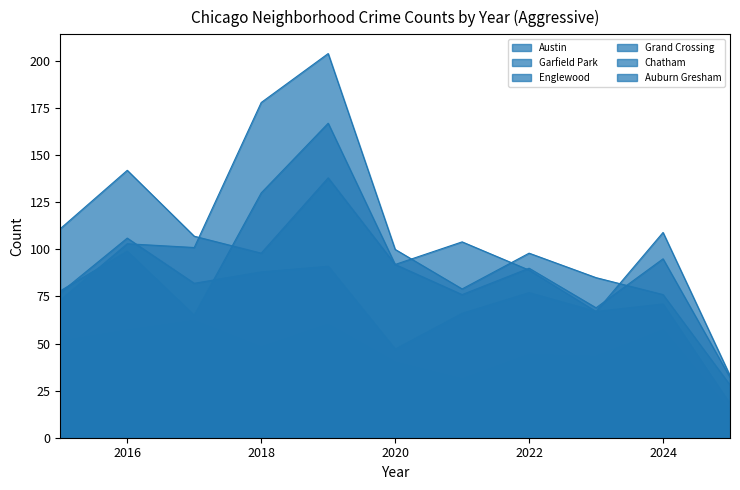

In Chatham, how many points are higher than both neighbors (excluding endpoints)?

4